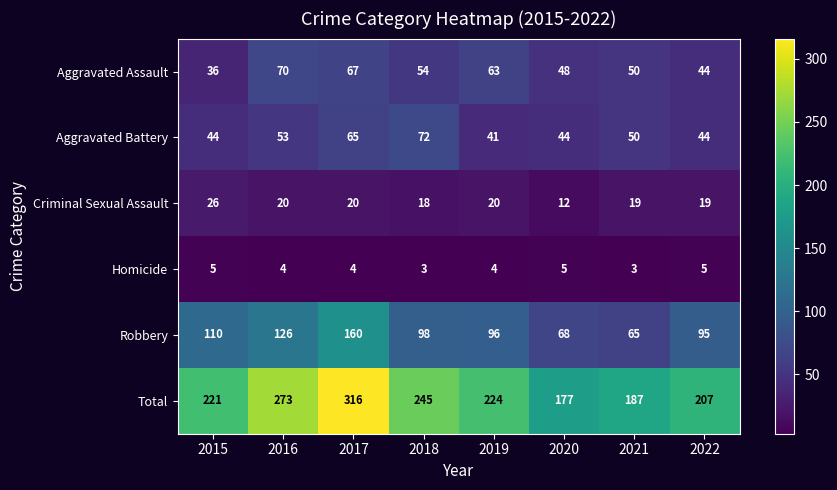

Which series has the widest spread of values?

Total